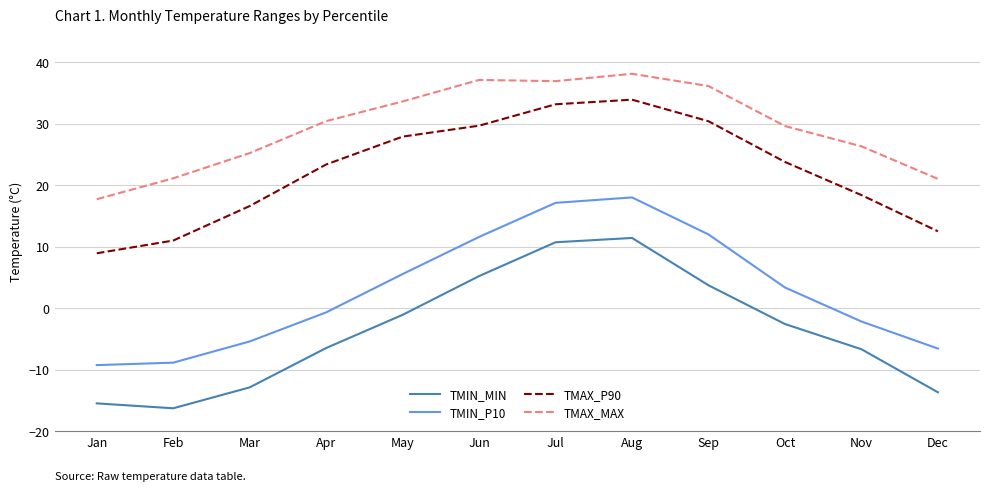

What is the difference between the highest and lowest values at Jul?

26.2